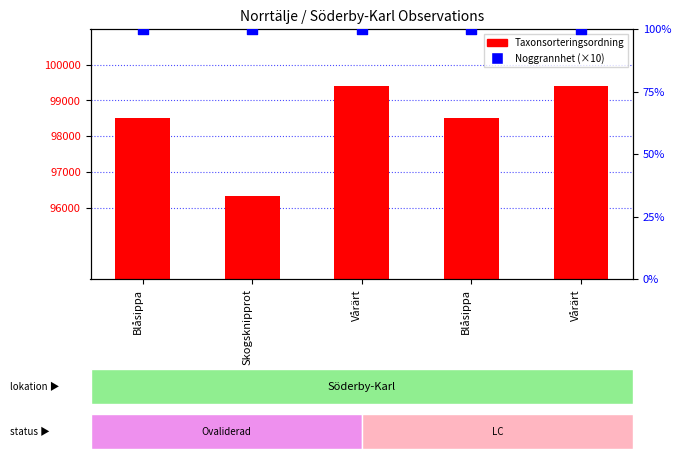

Is the value of Noggrannhet (scaled) at Blåsippa greater than the value of Taxonsorteringsordning at Blåsippa?

No